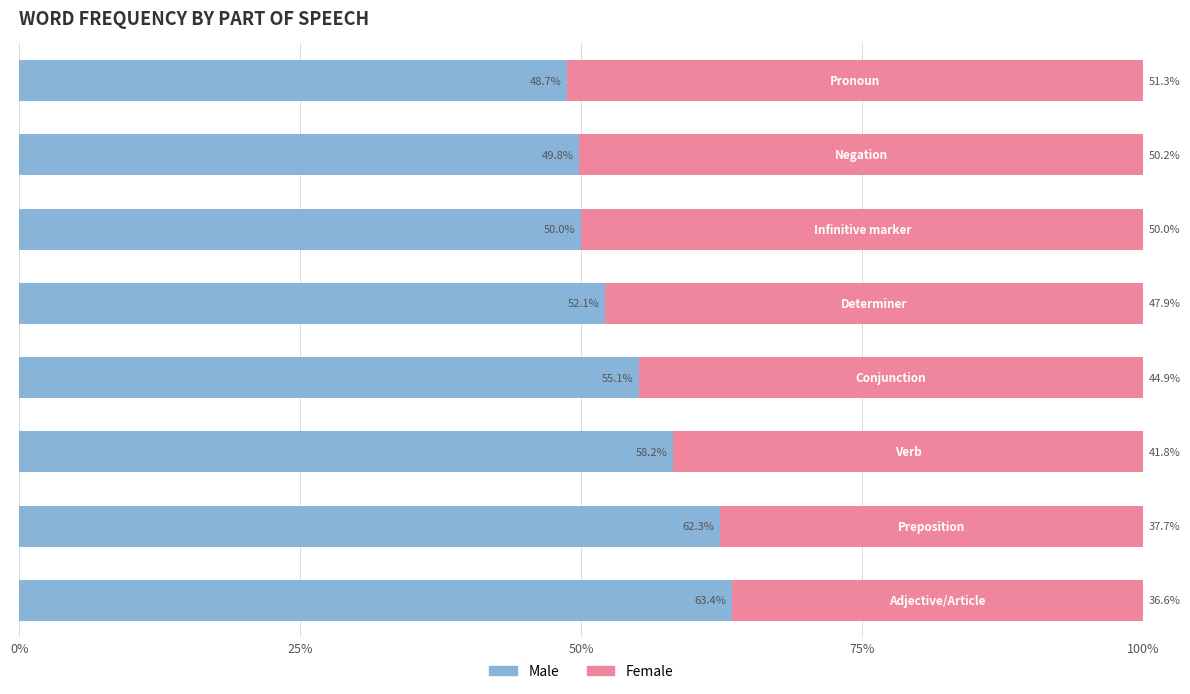

What is the sum of all Male values?

439.6